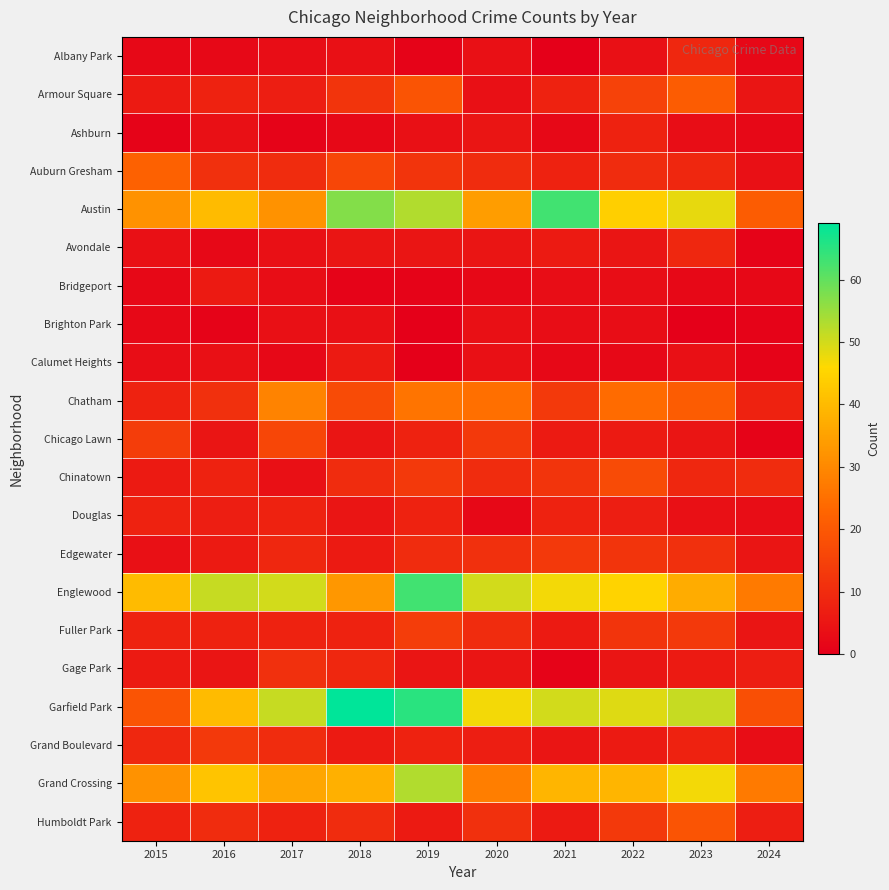

At which category is the sum across all series the highest?

2019